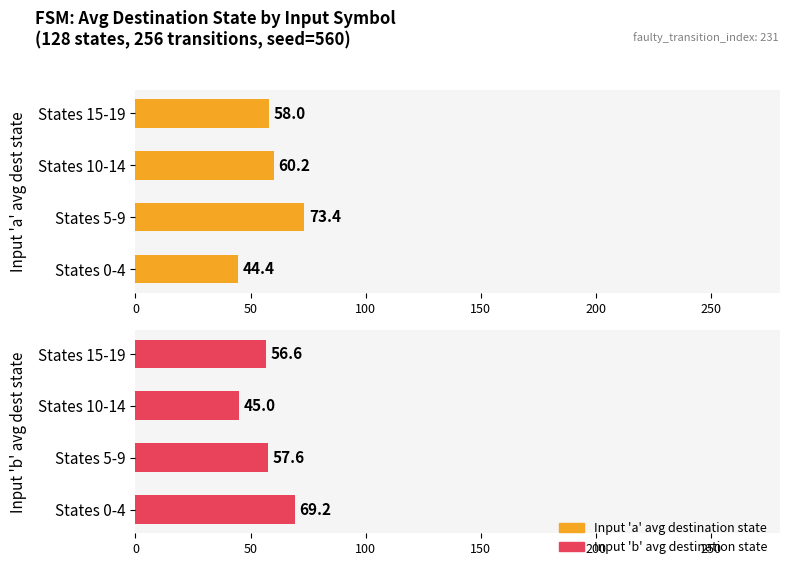

The Input 'b' avg dest state series shows 82.1 at States 5-9. True or false?

False